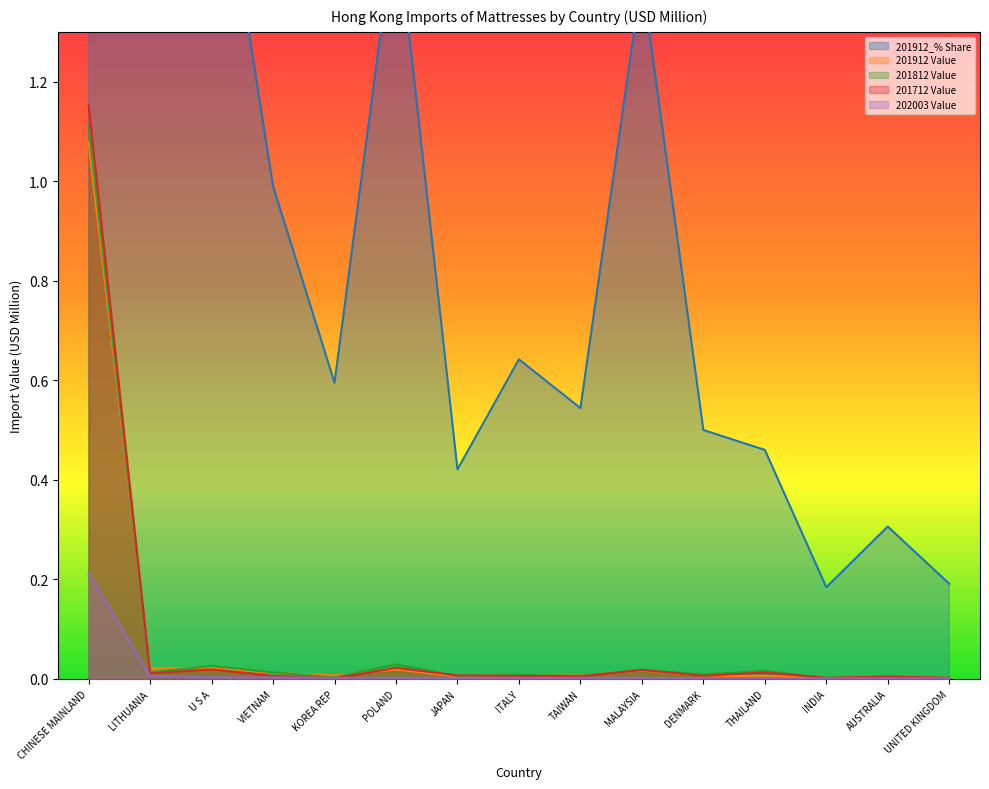

True or false: 202003 Value and 201912 Value intersect in this chart.

False